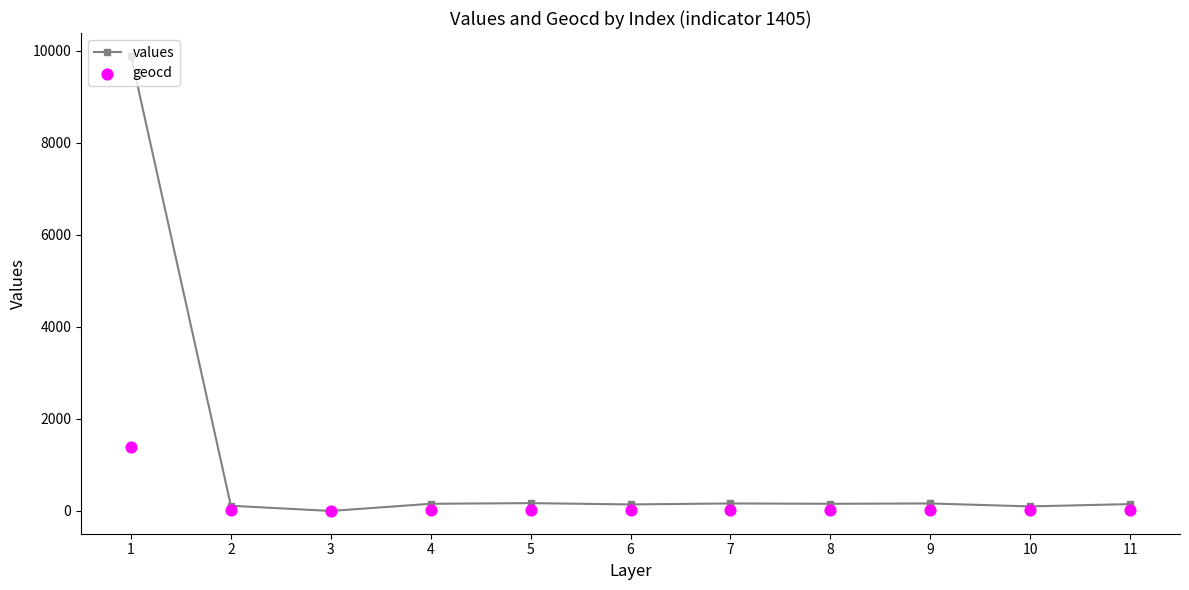

Which series contains the lowest Y value?

values